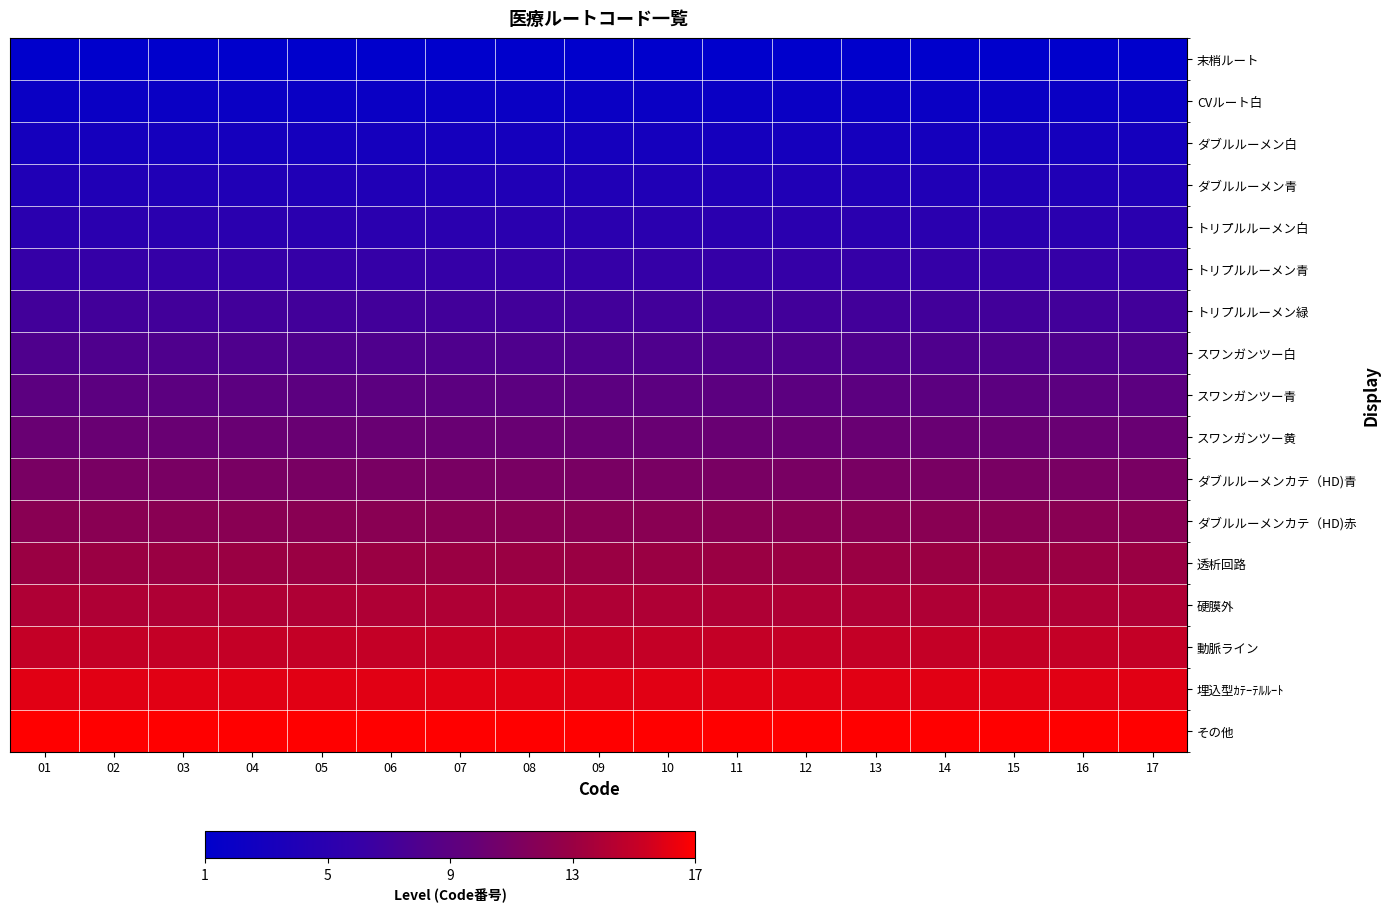

At how many categories does at least one series exceed 14?

17